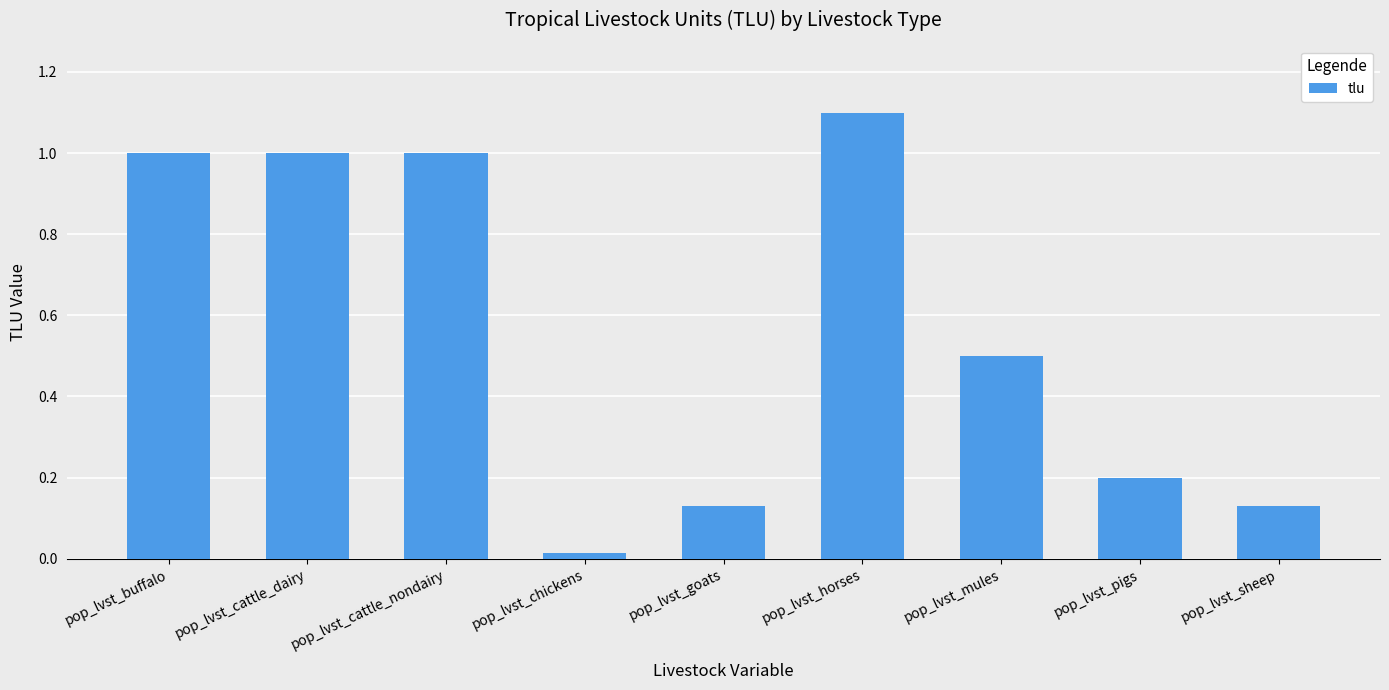

True or false: the data shows 0.3 at pop_lvst_pigs.

False